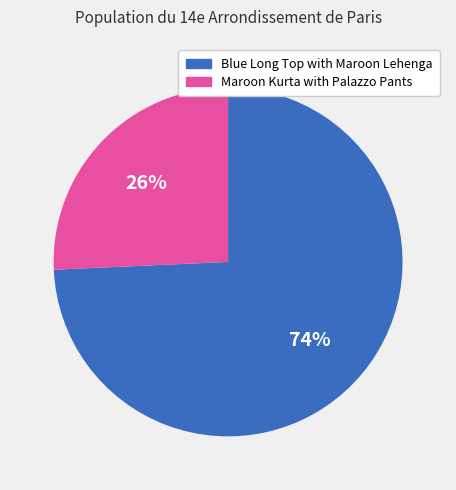

To the nearest percent, what portion does Maroon Kurta with Palazzo Pants represent?

26%